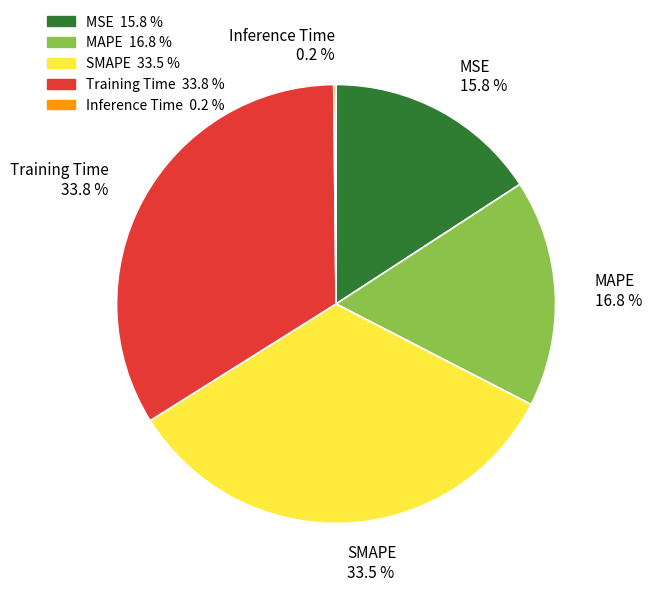

Does SMAPE account for over 50% of the chart?

No